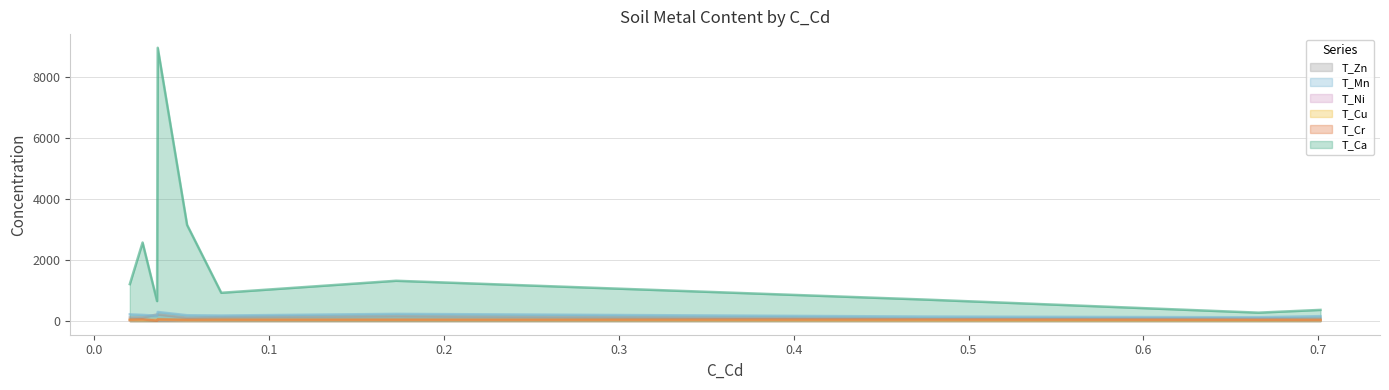

How many lines are shown in the chart?

6